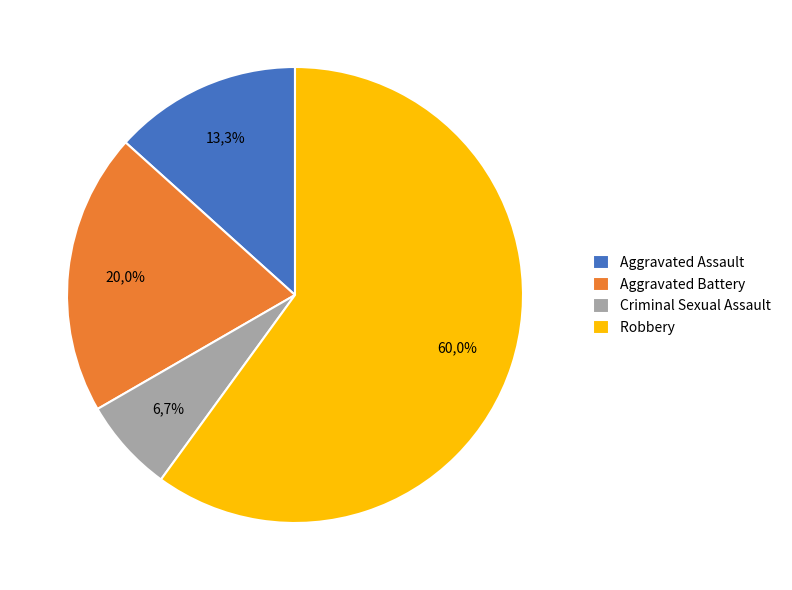

Is there any slice that represents more than half of the pie?

Yes